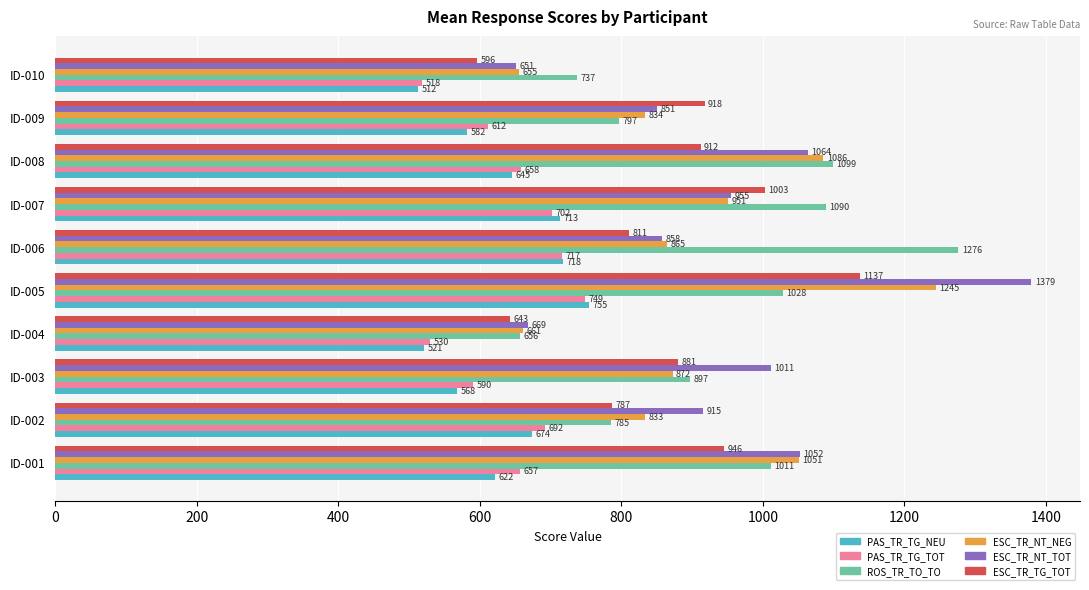

Which series has the largest total across all categories?

ESC_TR_NT_TOT